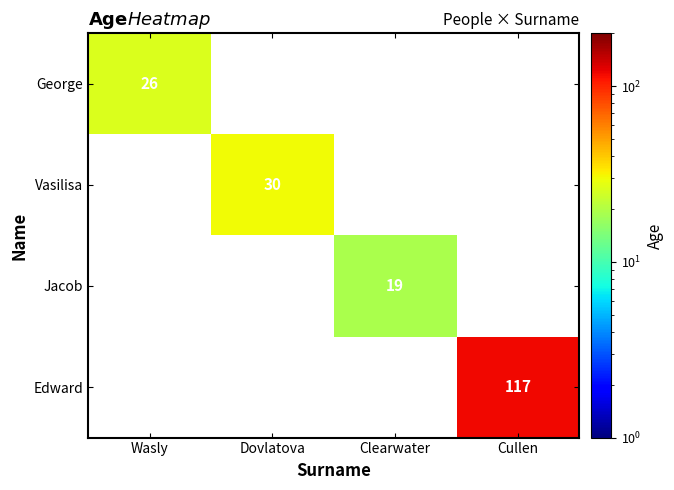

Is it true that Vasilisa equals 19 at Dovlatova?

False